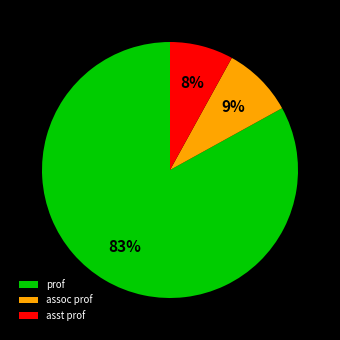

Do assoc prof and asst prof together represent more than half of the pie?

No